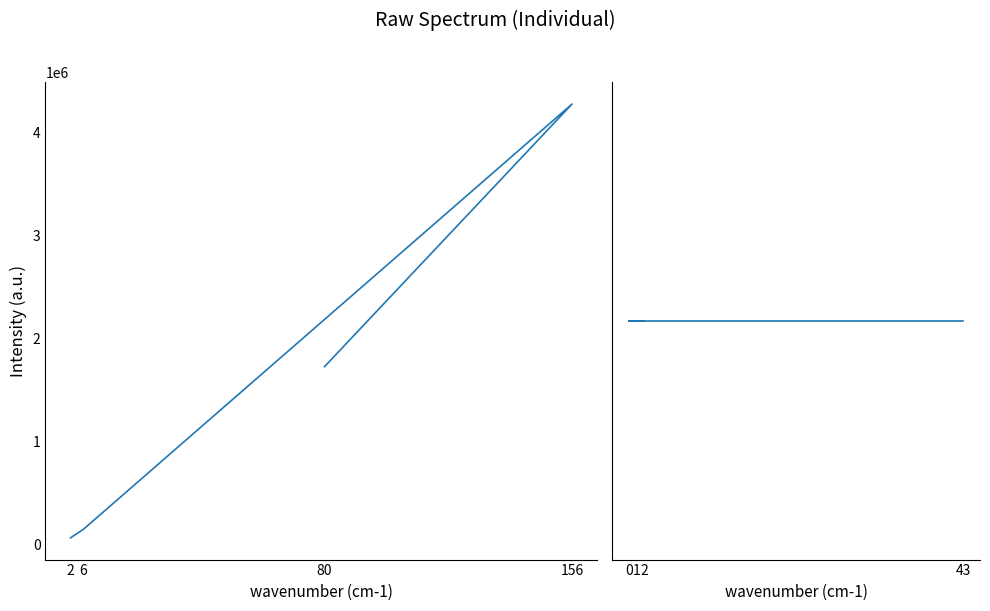

What is the difference between the cumulativeGasUsed values at 6 and 80?

1579142